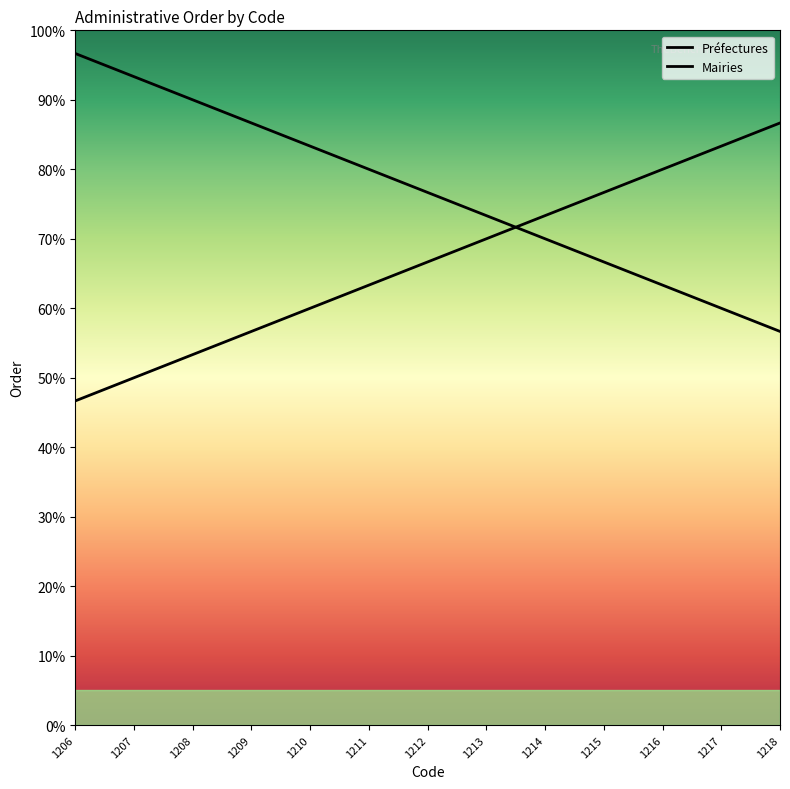

The Préfectures series shows 31.1 at 1217. True or false?

False